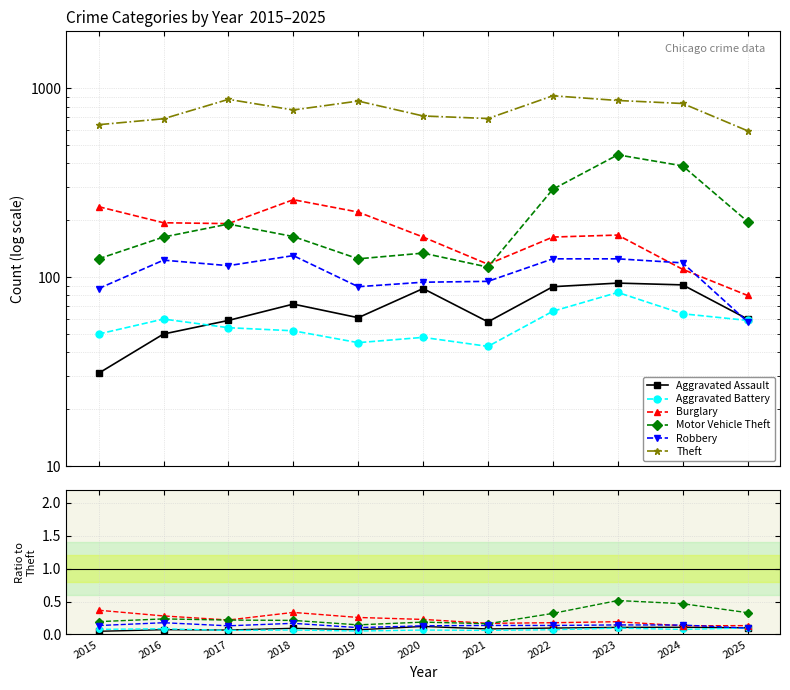

True or false: Robbery and Theft intersect in this chart.

False